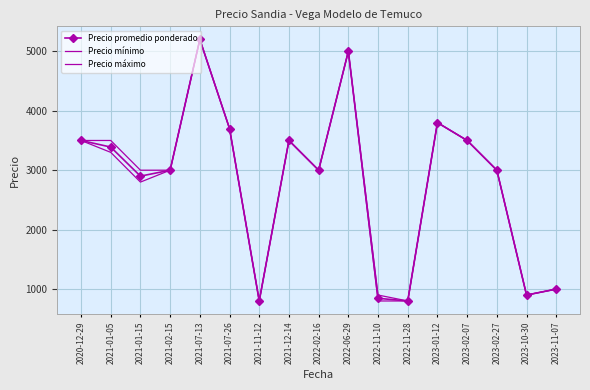

Which category has the lowest value across all series?

2021-11-12